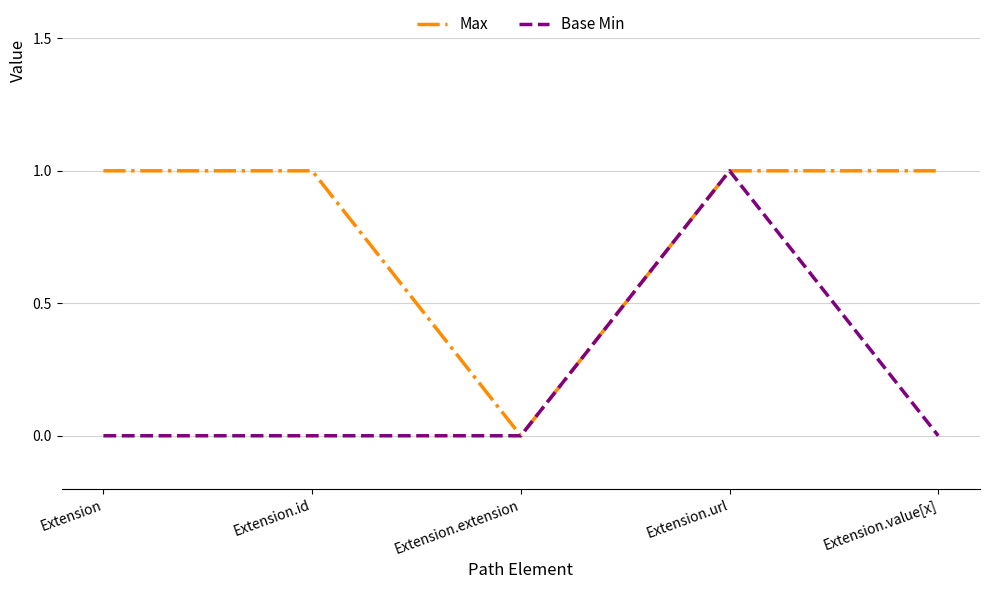

What is the difference between the second highest and minimum values in the Max series?

1